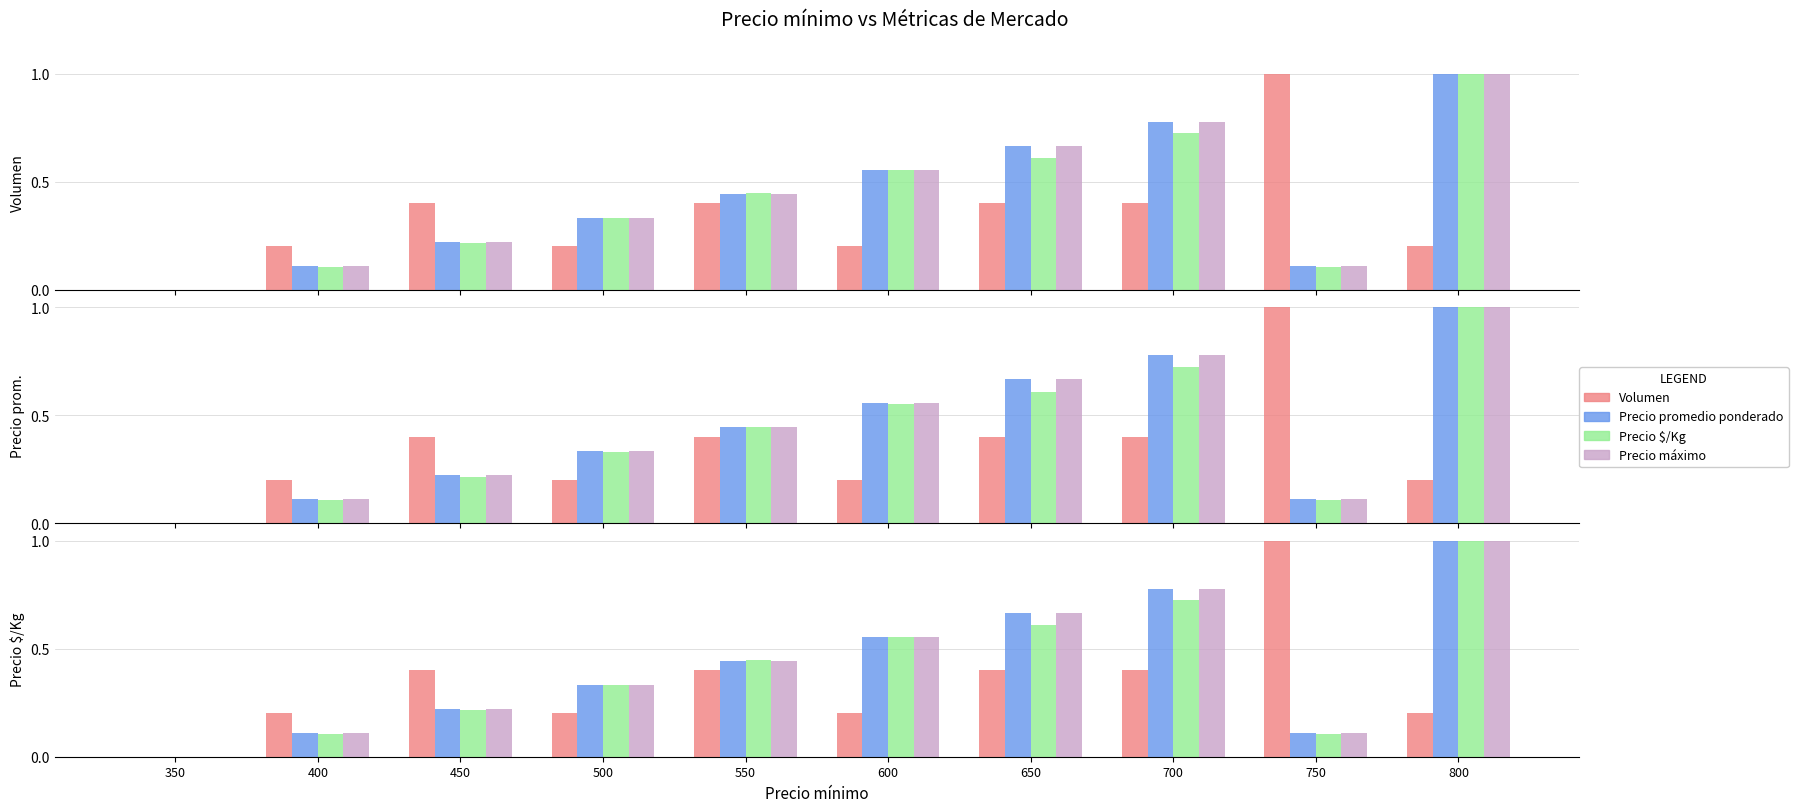

Reading left to right, what are all the values shown in this chart?

Volumen: 350=0.0	400=0.2	450=0.4	500=0.2	550=0.4	600=0.2	650=0.4	700=0.4	750=1.0	800=0.2
Precio promedio ponderado: 350=0.0	400=0.1	450=0.2	500=0.3	550=0.4	600=0.6	650=0.7	700=0.8	750=0.1	800=1.0
Precio $/Kg: 350=0.0	400=0.1	450=0.2	500=0.3	550=0.4	600=0.6	650=0.6	700=0.7	750=0.1	800=1.0
Precio máximo: 350=0.0	400=0.1	450=0.2	500=0.3	550=0.4	600=0.6	650=0.7	700=0.8	750=0.1	800=1.0